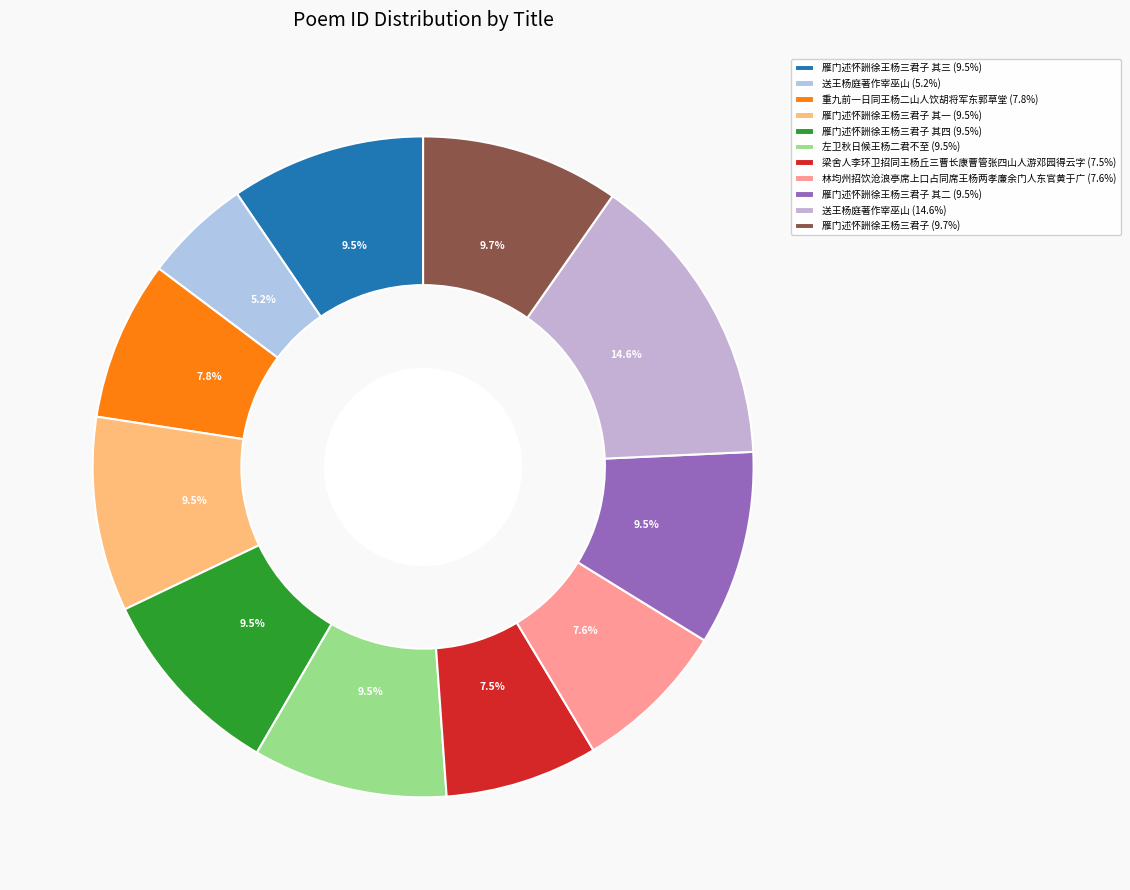

Count the number of slices in the pie.

11